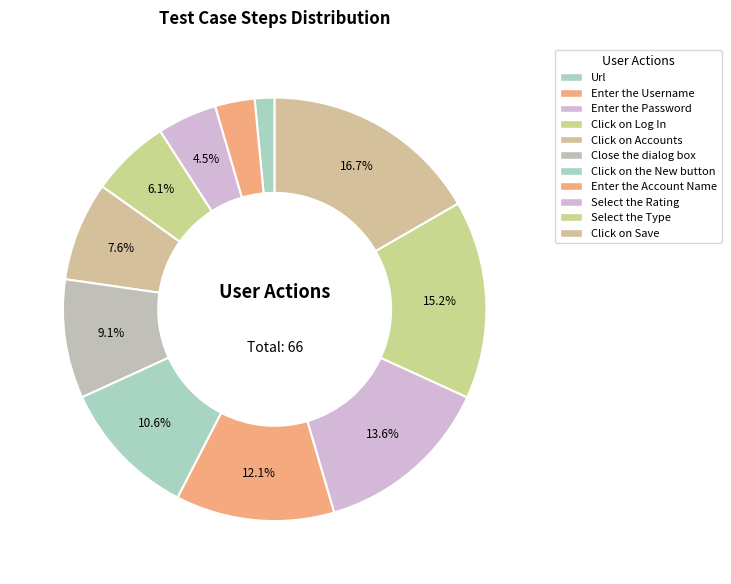

Is there a majority slice in this chart?

No